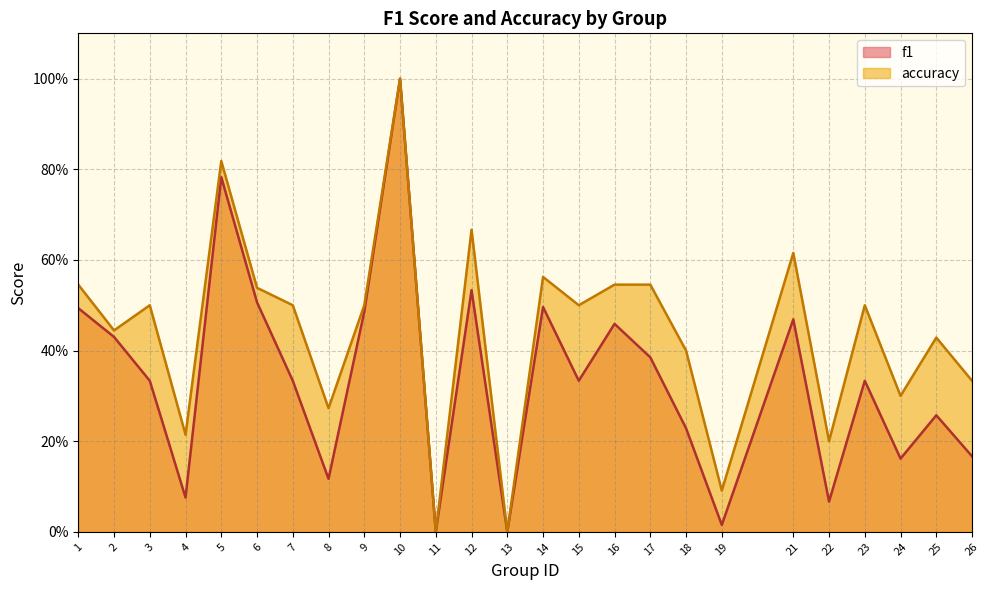

Which has a higher value, 11 or 15?

15